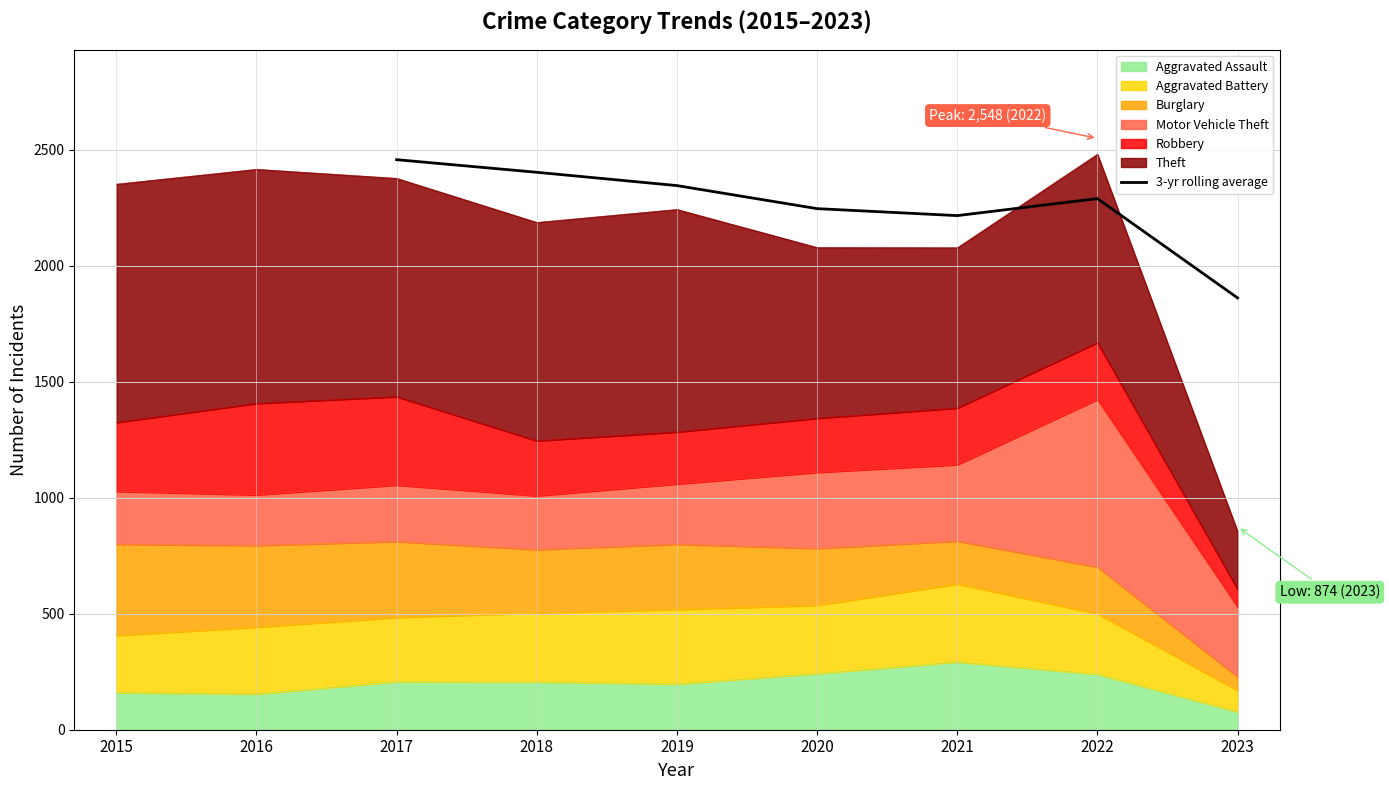

How many values are below 2288?

3